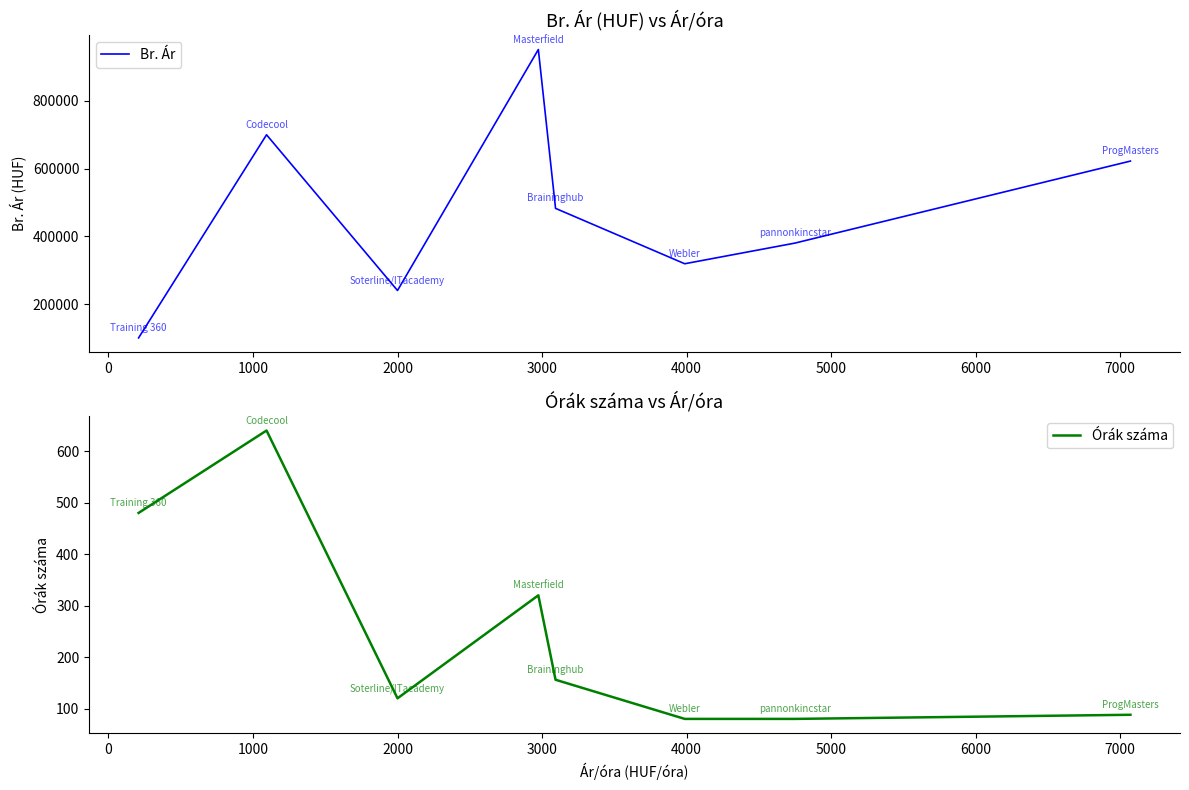

What is the difference between the Órák száma values at 3000 and 6000?

68